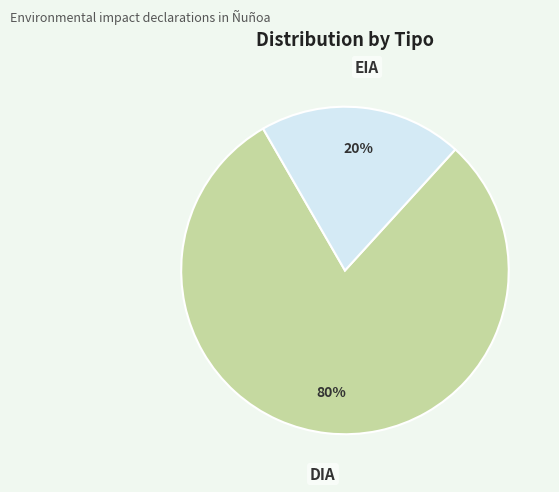

Is there a majority slice in this chart?

Yes